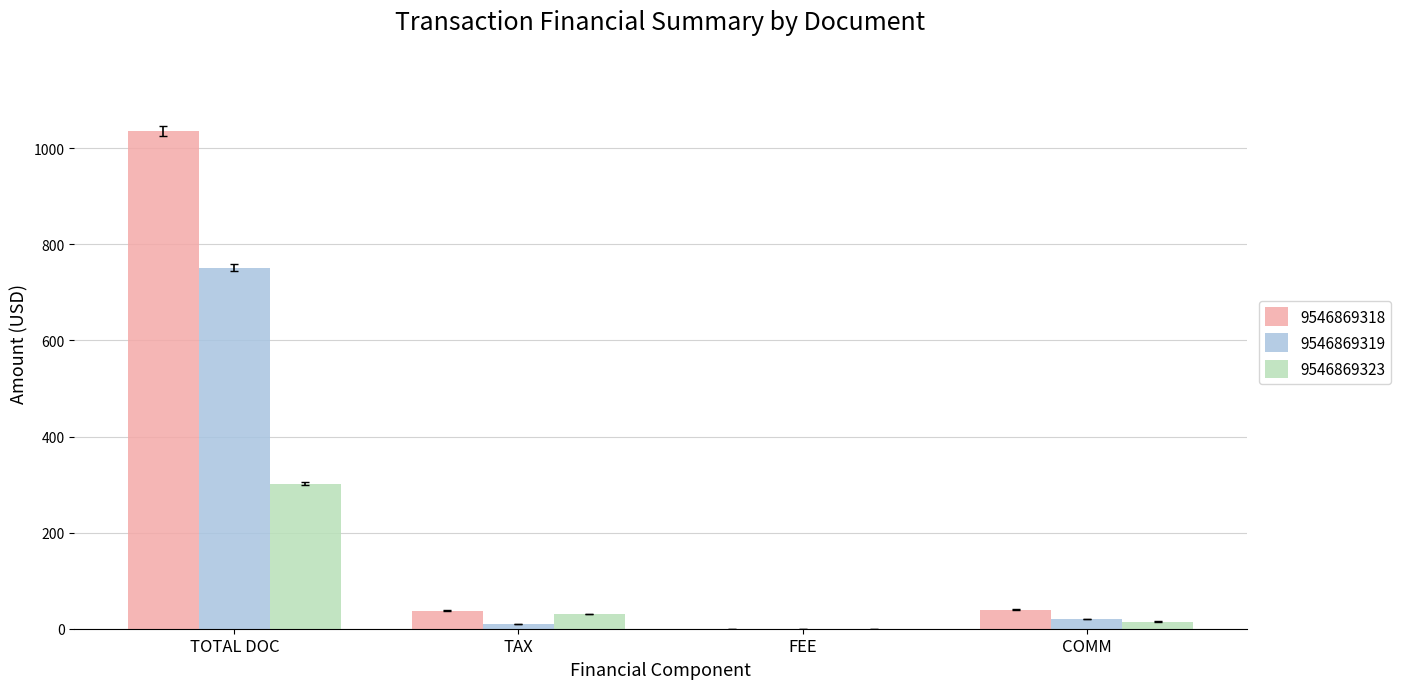

What is the sum of all 9546869319 values?

781.1